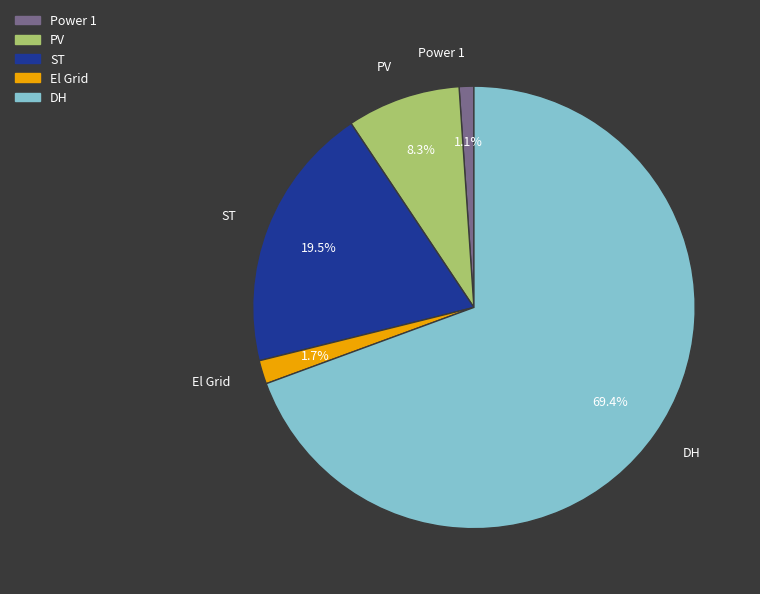

The Power 1 slice represents 11% of the pie. True or false?

False